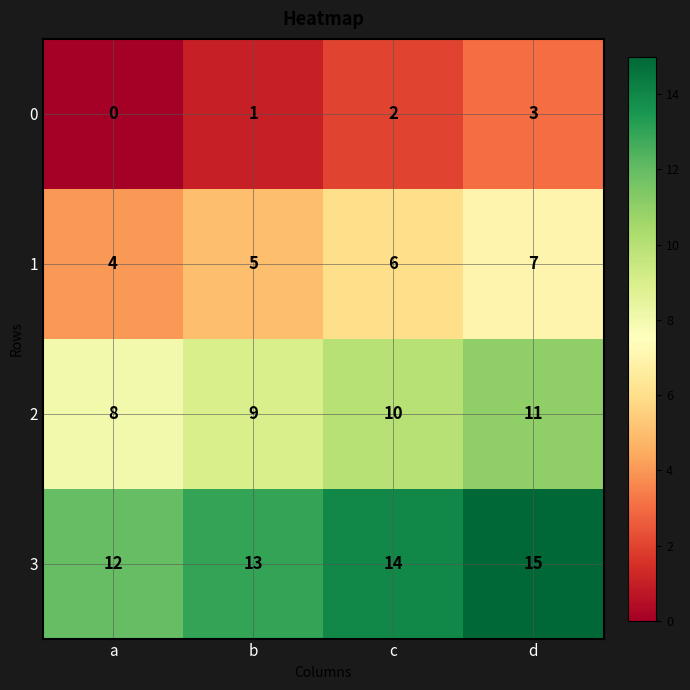

Reading left to right, what are all the values shown in this chart?

0: a=0	b=1	c=2	d=3
1: a=4	b=5	c=6	d=7
2: a=8	b=9	c=10	d=11
3: a=12	b=13	c=14	d=15